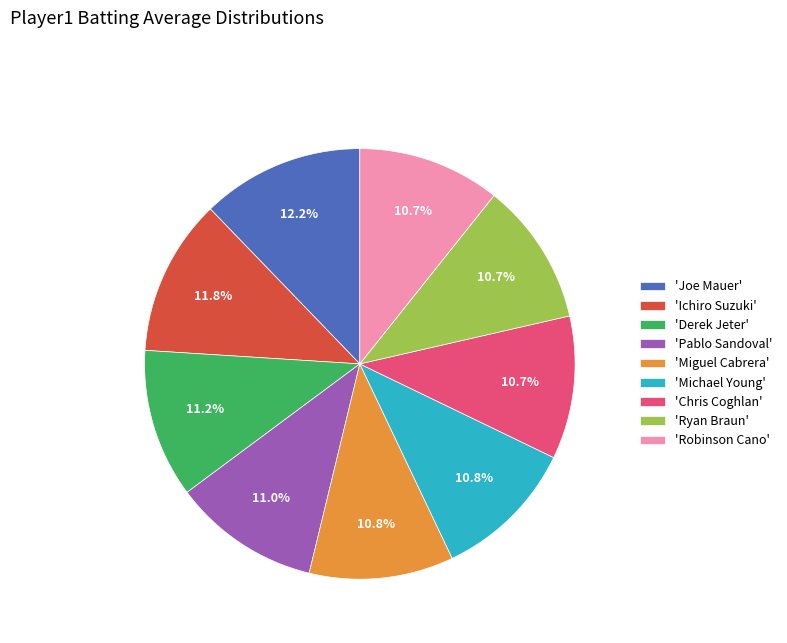

Combined, do 'Joe Mauer' and 'Michael Young' account for over 50%?

No